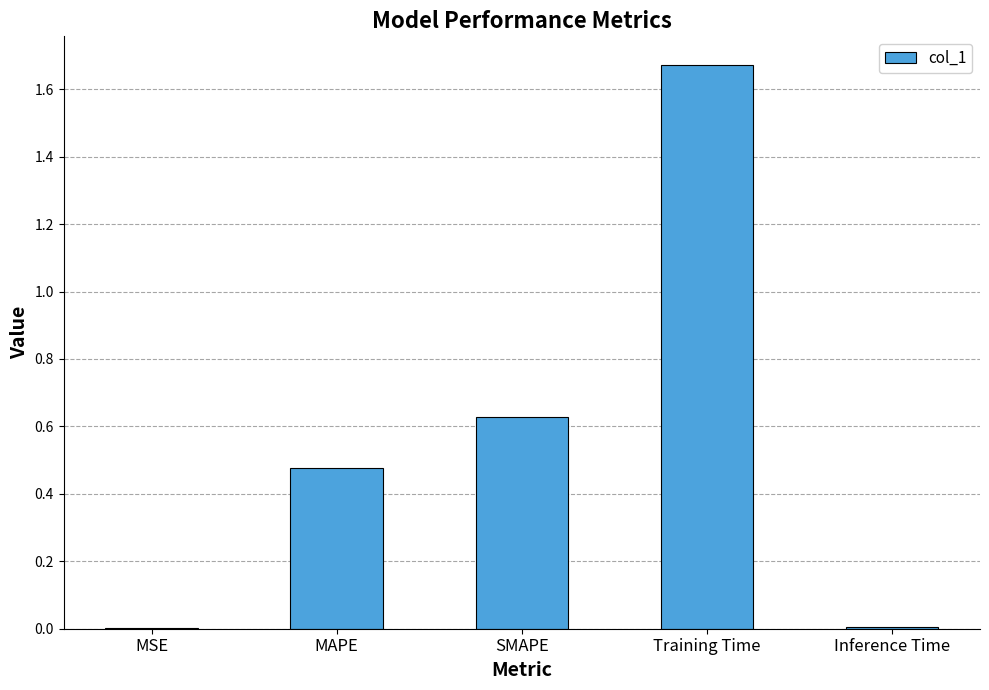

What is the sum of all values?

2.8